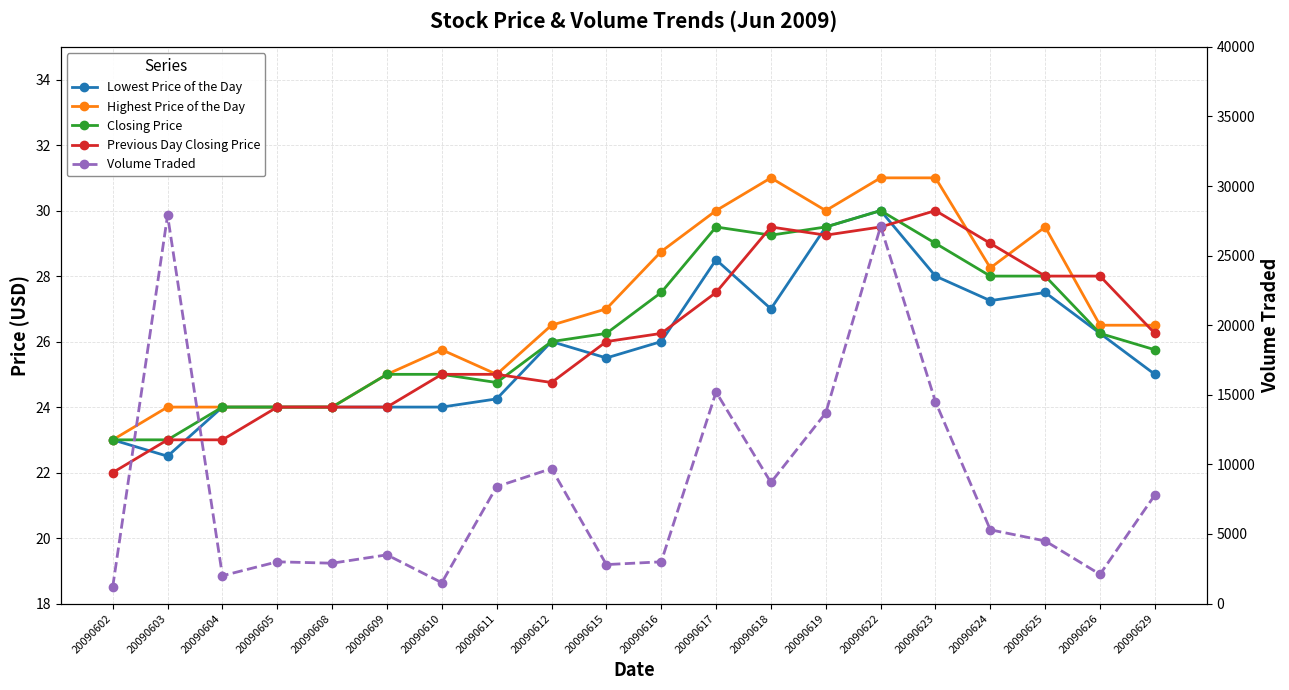

What are all the series names shown in the legend?

Lowest Price of the Day, Highest Price of the Day, Closing Price, Previous Day Closing Price, Volume Traded